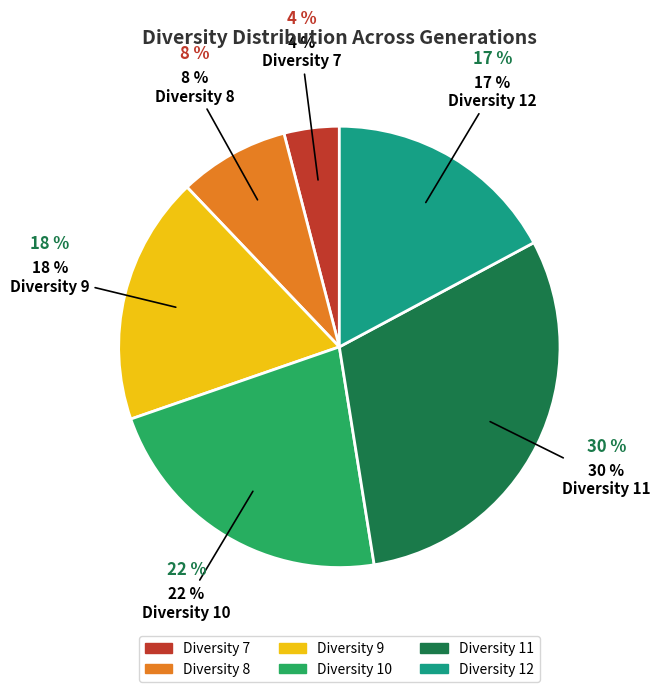

What percentage do Diversity 8 and Diversity 11 together represent?

38.4%